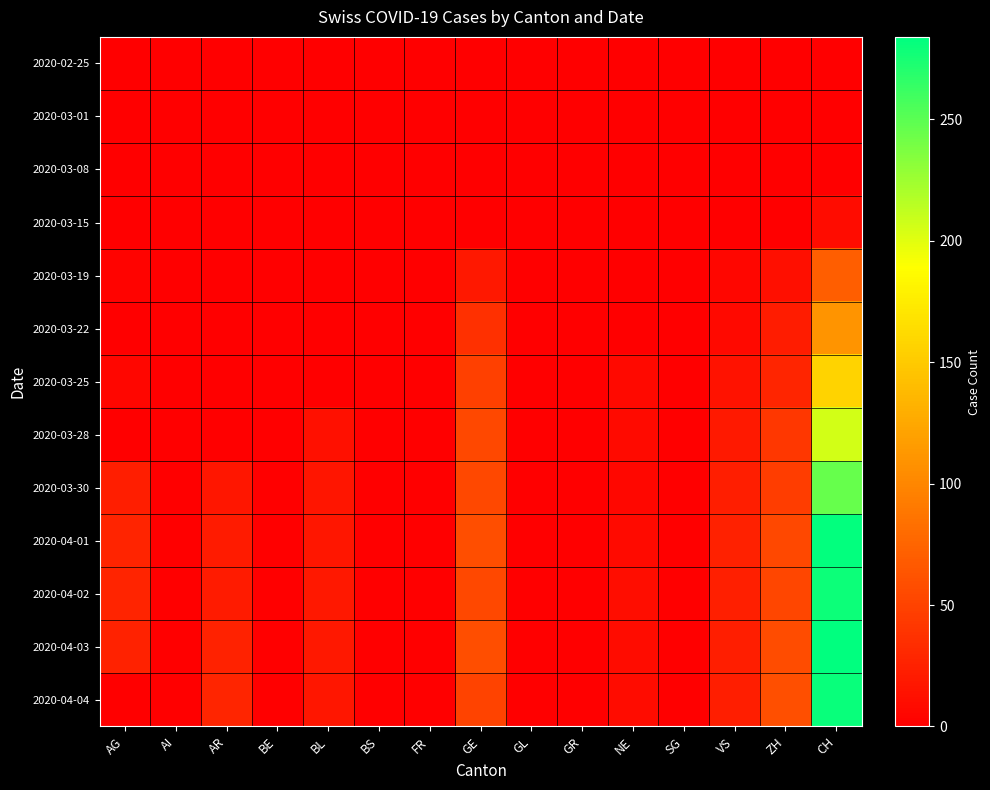

Which has a higher value, GL or GE?

GL